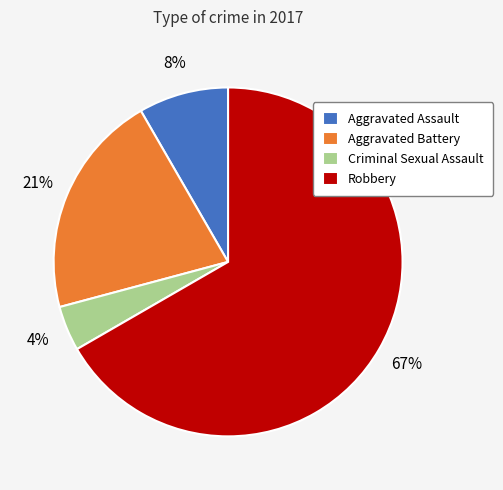

Count the number of slices in the pie.

4